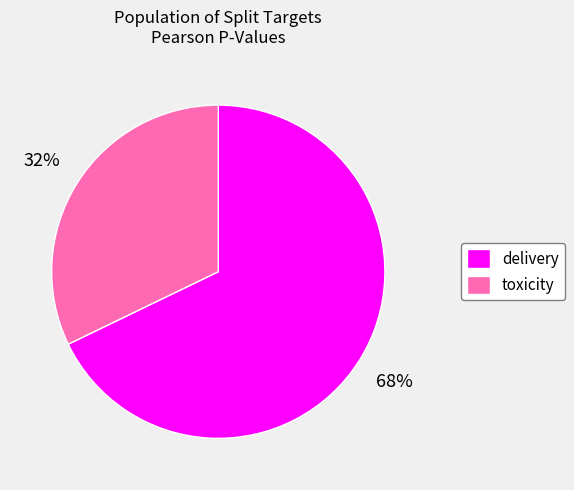

To the nearest percent, what is the combined percentage of delivery and toxicity?

100%